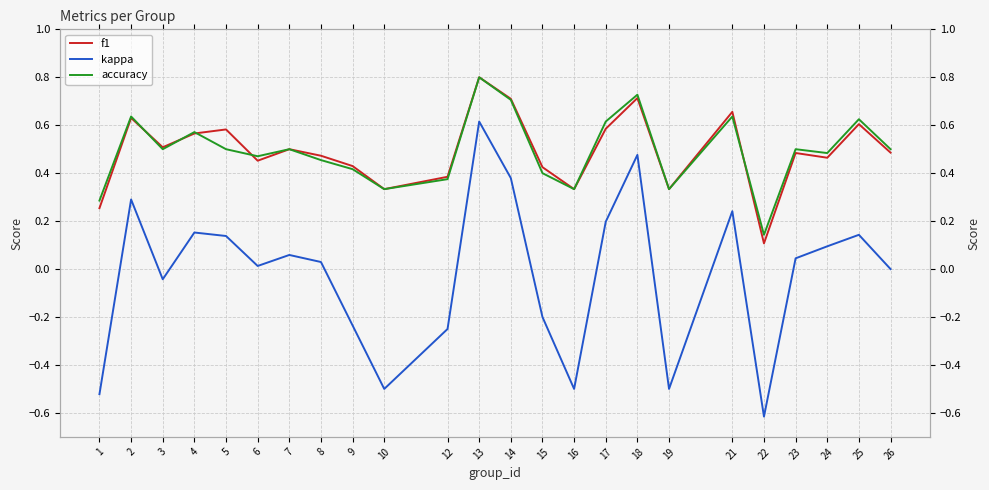

At how many categories does at least one series exceed 0?

24